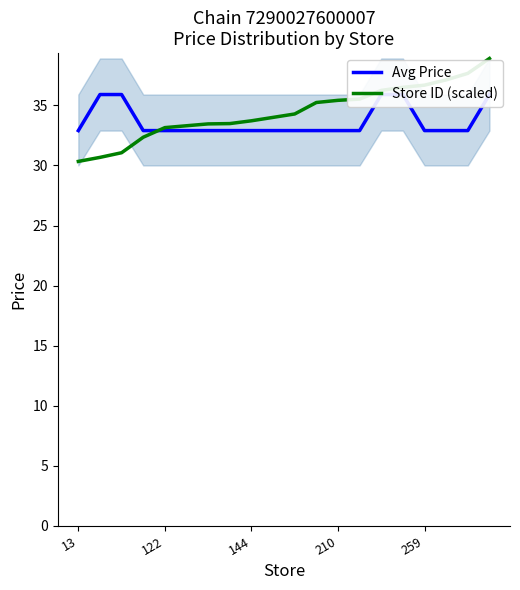

What is the maximum value for Store ID (scaled)?

38.9